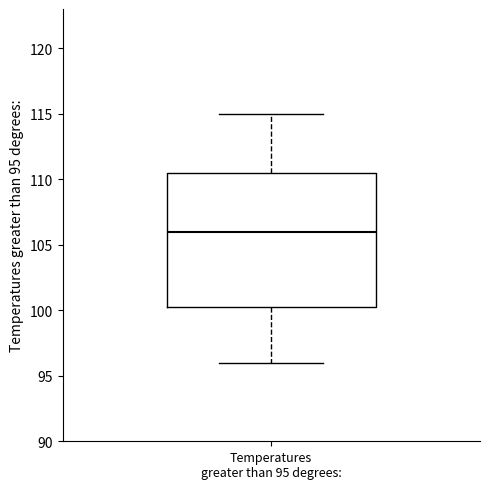

Read this box plot against the y-axis: the position of the median line, the range covered by the box, and the ends of both whiskers. The values are not printed on the chart, so give them approximately, as read against the axis.

median 106.0, box 100.5 to 110.5, whiskers 96.0 to 115.0